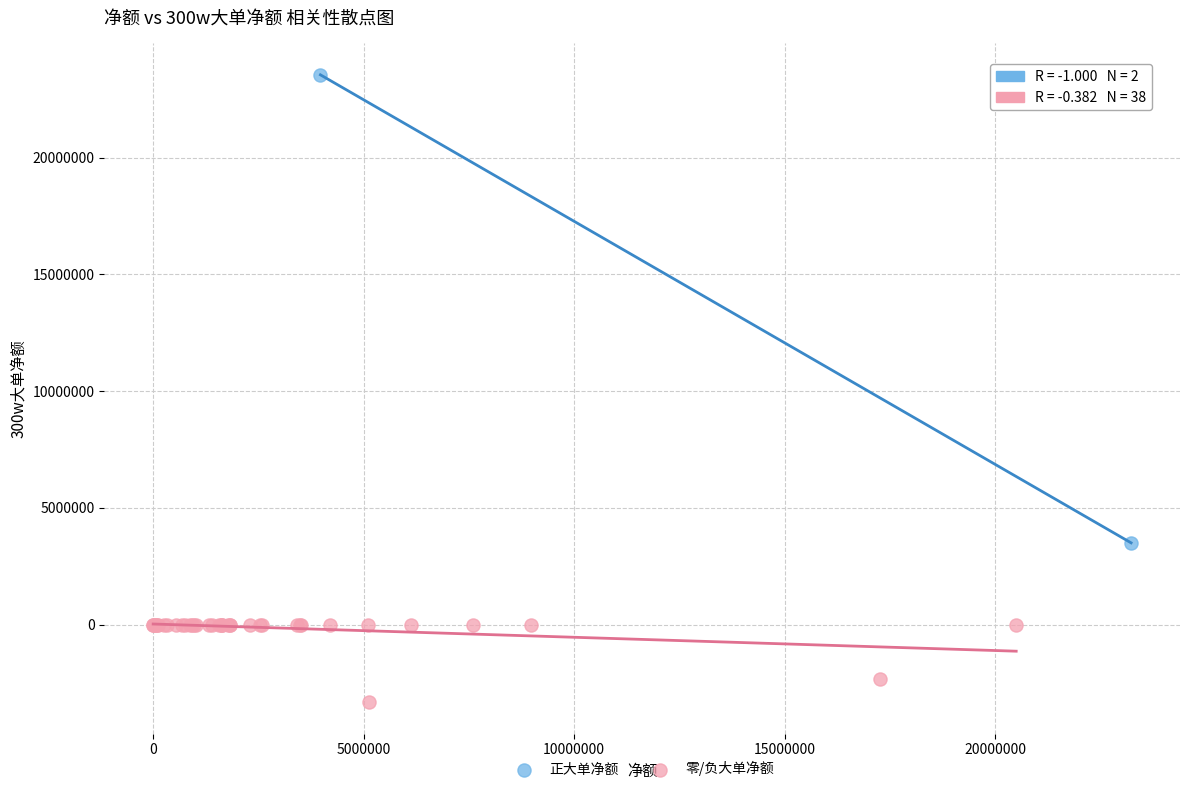

Which series has the largest Y range (max minus min)?

正大单净额